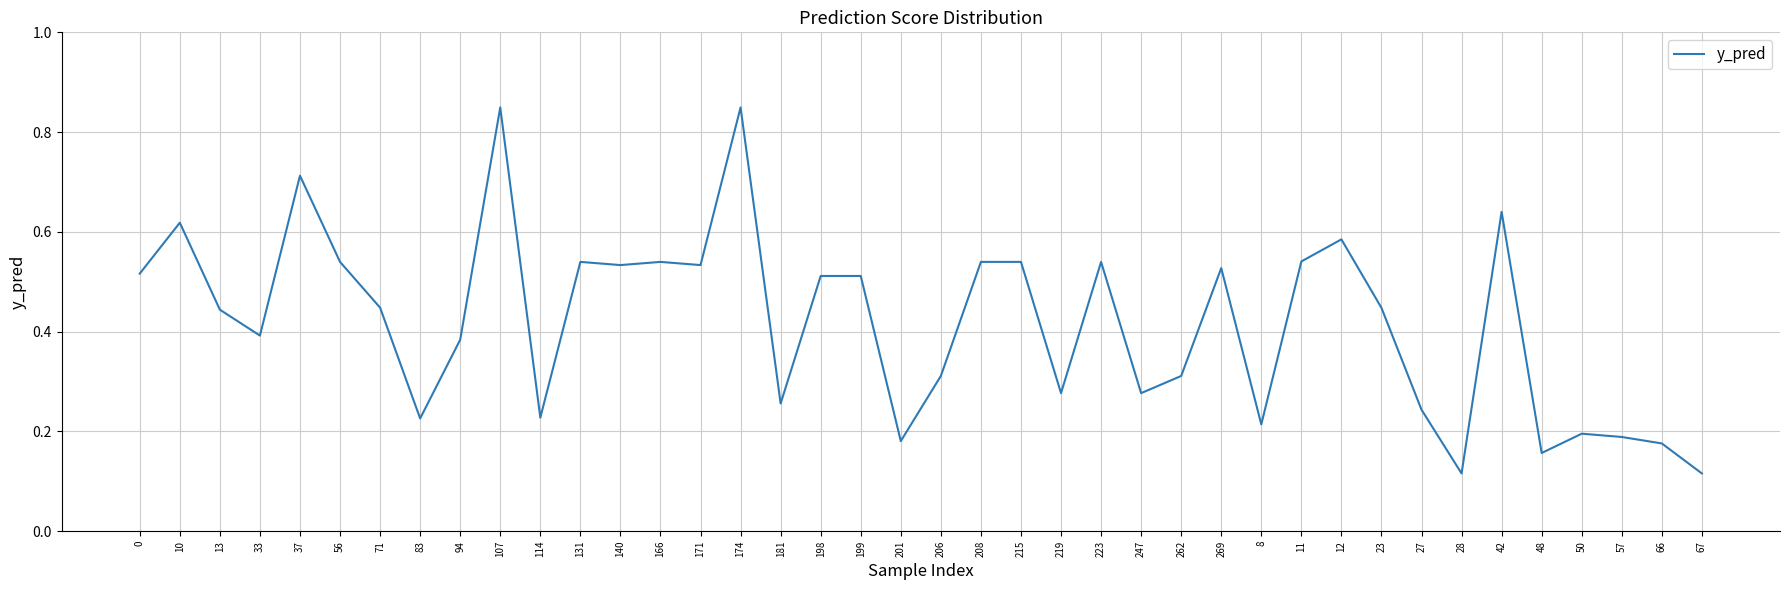

Which has a higher value, 269 or 33?

269